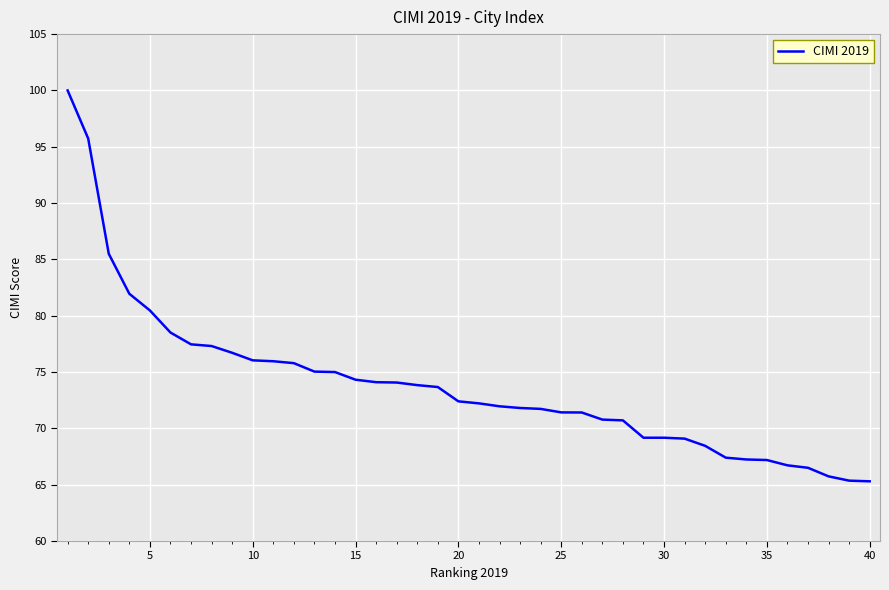

What is the smallest value displayed?

65.3